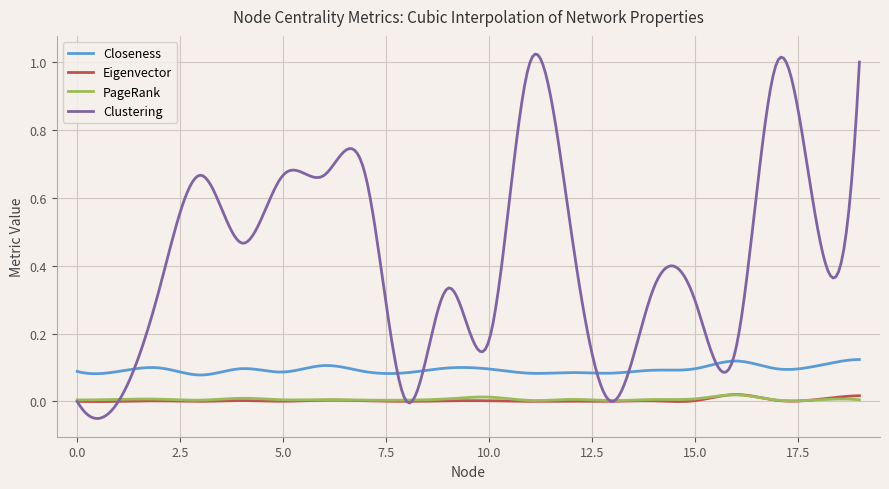

How many distinct data groups are displayed?

4